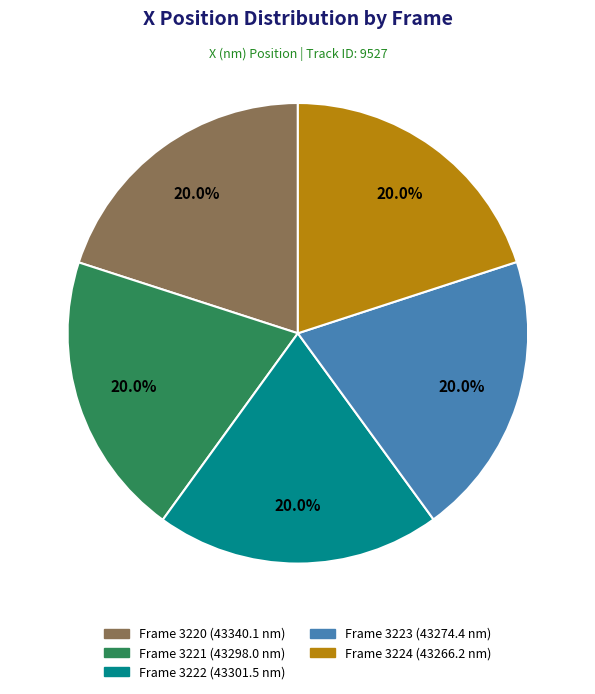

Count the number of slices in the pie.

5